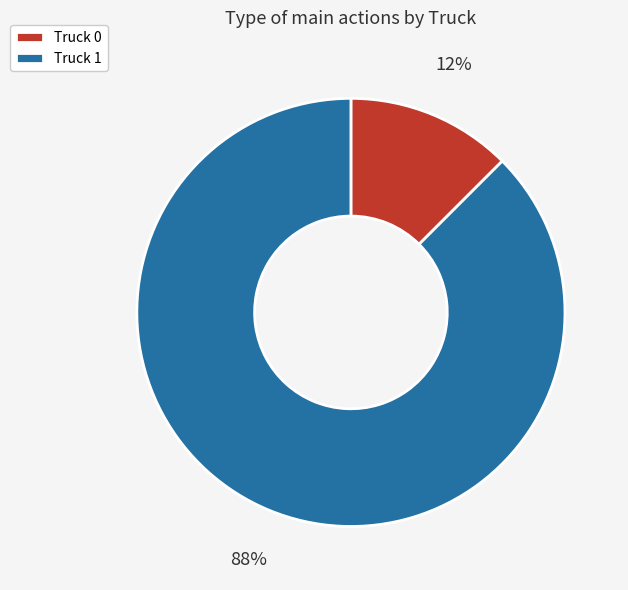

Count the number of slices in the pie.

2